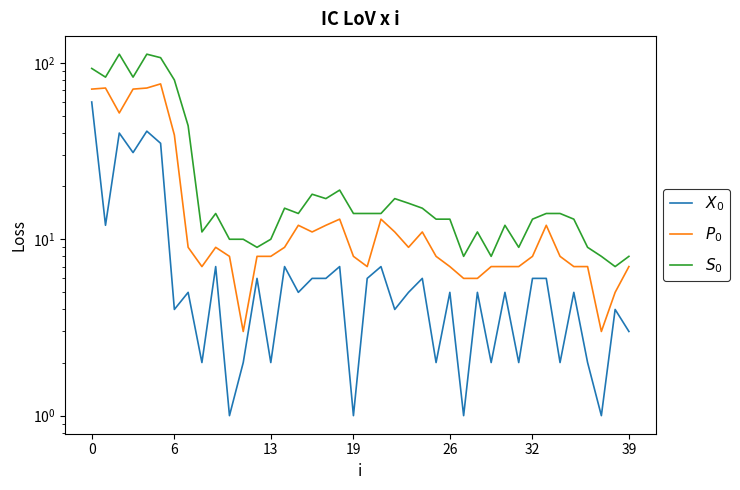

What is the spread (max minus min) of values at 13?

72